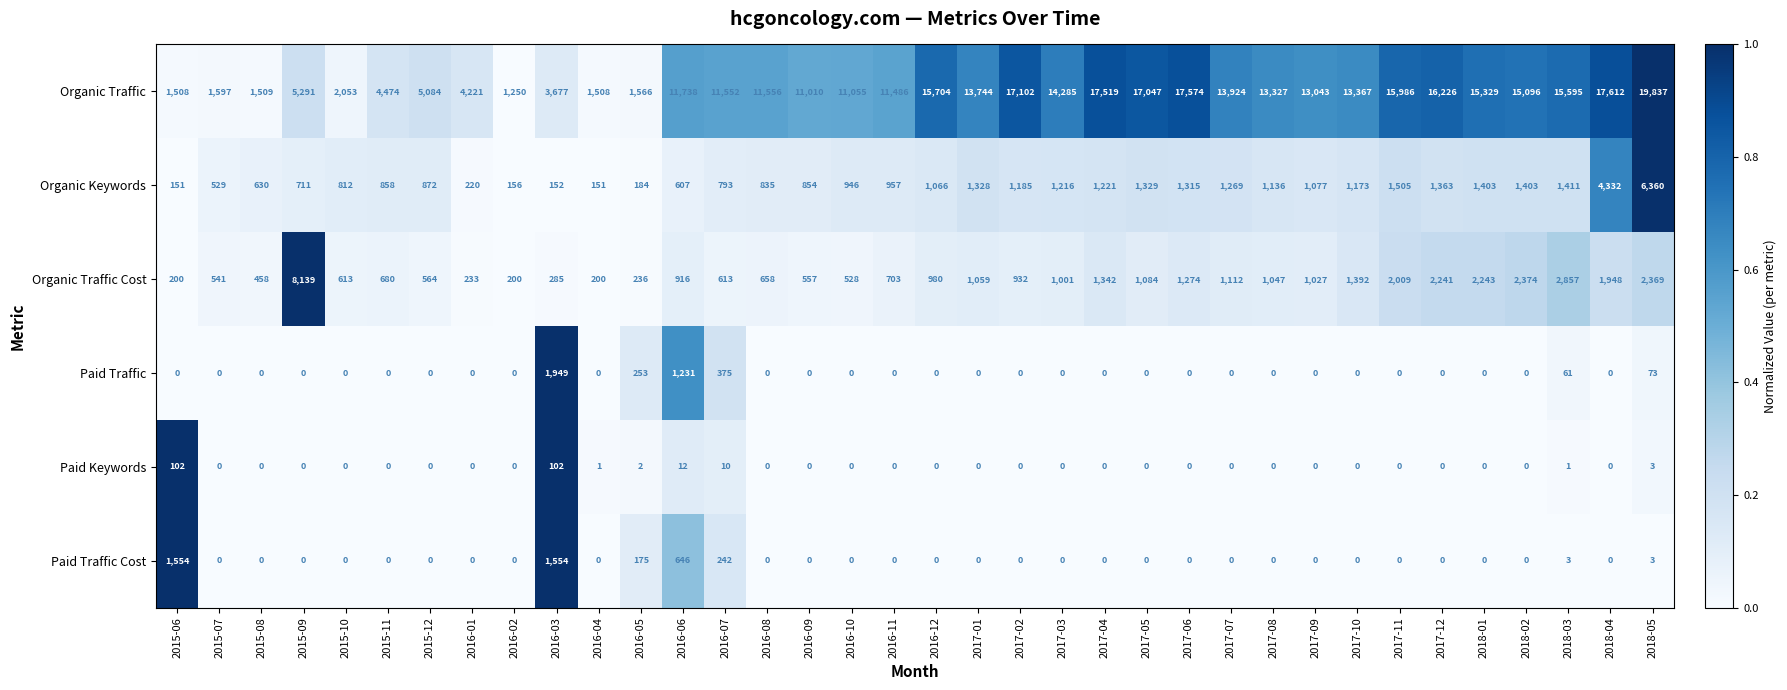

Which series has the largest total across all categories?

Organic Traffic